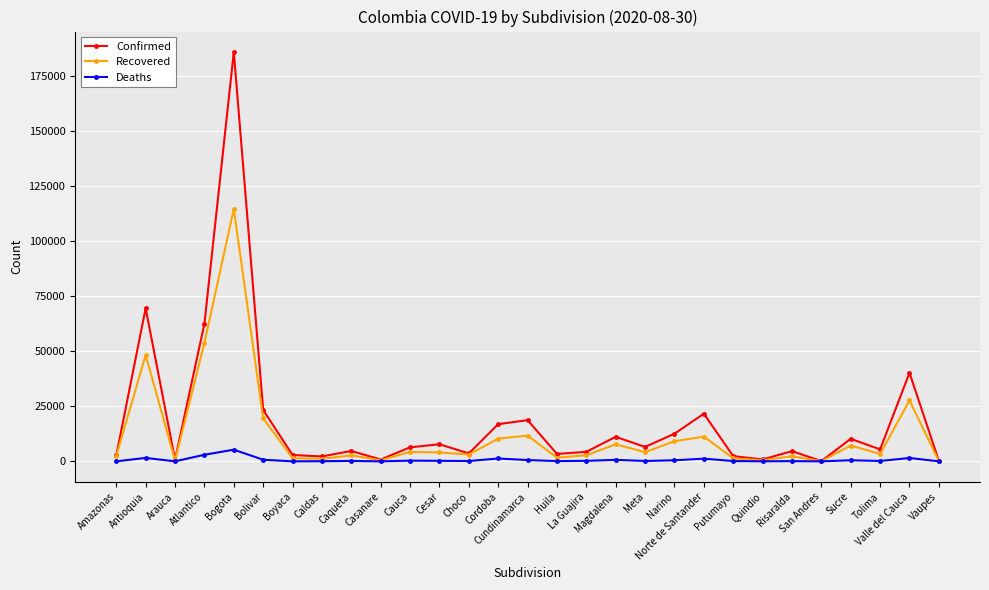

Which series changed the most between Atlantico and Cesar?

Confirmed